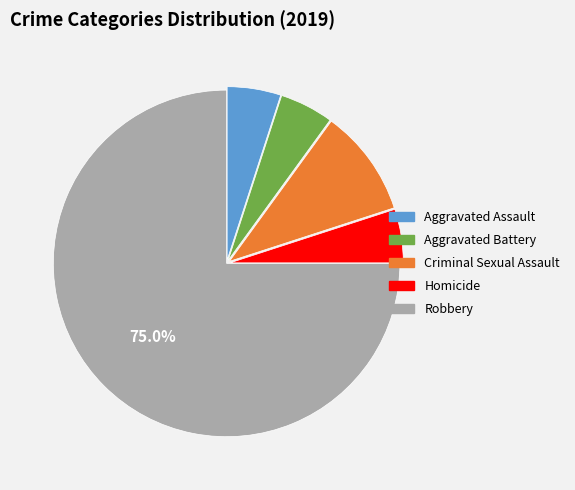

Do Aggravated Assault and Homicide together represent more than half of the pie?

No